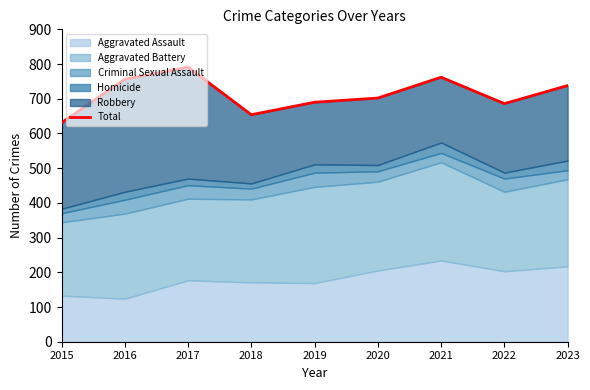

List the labels in order of value, largest first.

2017, 2021, 2016, 2023, 2020, 2019, 2022, 2018, 2015